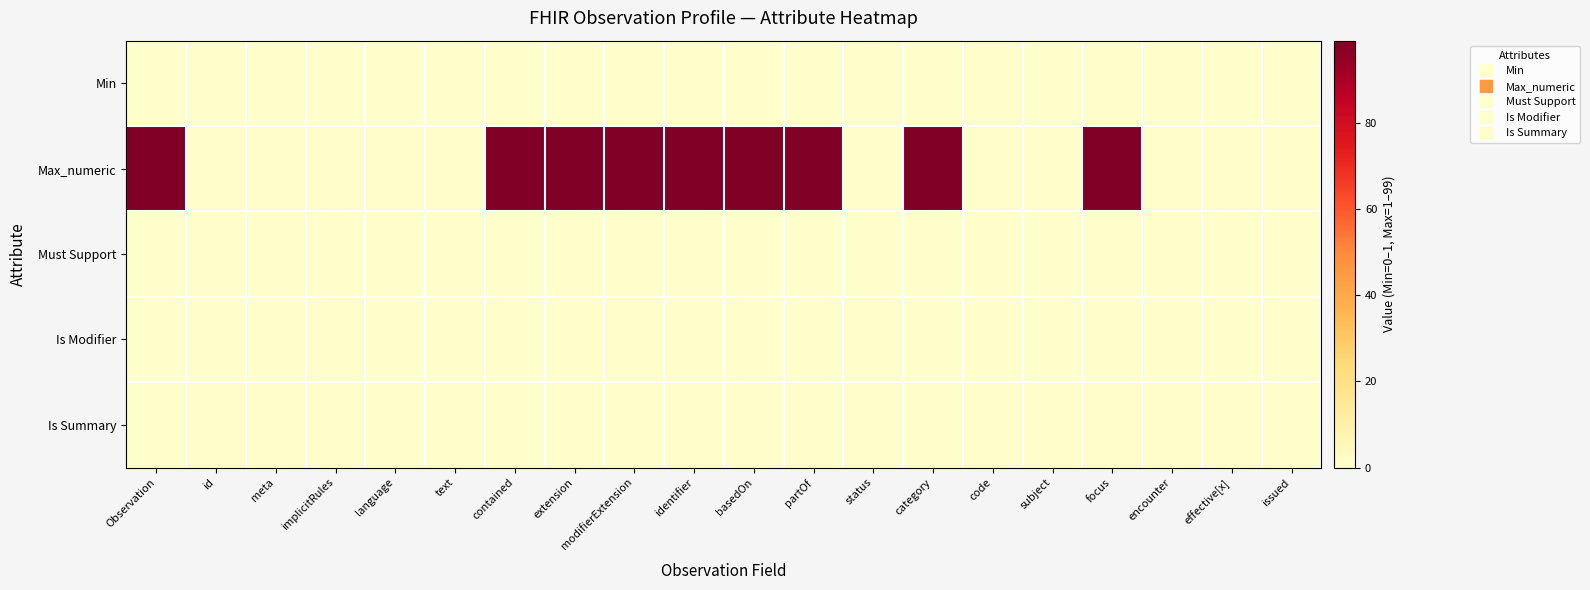

Reading left to right, list all the values displayed in this chart.

Min: Observation=0	id=0	meta=0	implicitRules=0	language=0	text=0	contained=0	extension=0	modifierExtension=0	identifier=0	basedOn=0	partOf=0	status=1	category=0	code=1	subject=0	focus=0	encounter=0	effective[x]=0	issued=0
Max_numeric: Observation=99	id=1	meta=1	implicitRules=1	language=1	text=1	contained=99	extension=99	modifierExtension=99	identifier=99	basedOn=99	partOf=99	status=1	category=99	code=1	subject=1	focus=99	encounter=1	effective[x]=1	issued=1
Must Support: Observation=0	id=0	meta=0	implicitRules=0	language=0	text=0	contained=0	extension=0	modifierExtension=0	identifier=0	basedOn=0	partOf=0	status=0	category=0	code=0	subject=0	focus=0	encounter=0	effective[x]=0	issued=0
Is Modifier: Observation=0	id=0	meta=0	implicitRules=1	language=0	text=0	contained=0	extension=0	modifierExtension=1	identifier=0	basedOn=0	partOf=0	status=1	category=0	code=0	subject=0	focus=0	encounter=0	effective[x]=0	issued=0
Is Summary: Observation=0	id=1	meta=1	implicitRules=1	language=0	text=0	contained=0	extension=0	modifierExtension=0	identifier=1	basedOn=1	partOf=1	status=1	category=0	code=1	subject=1	focus=1	encounter=1	effective[x]=1	issued=1